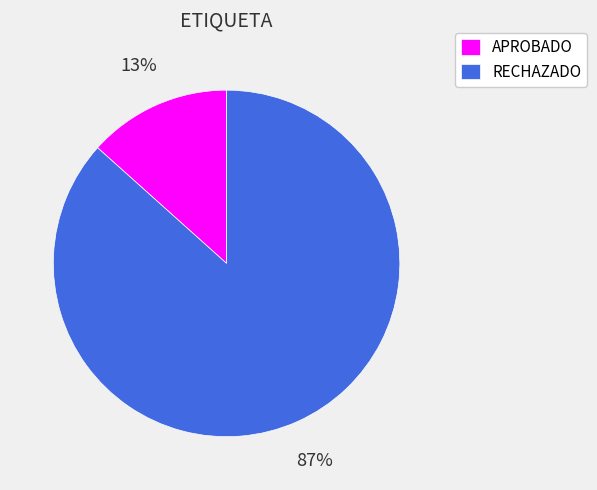

What percentage is the APROBADO slice, to the nearest percent?

13%